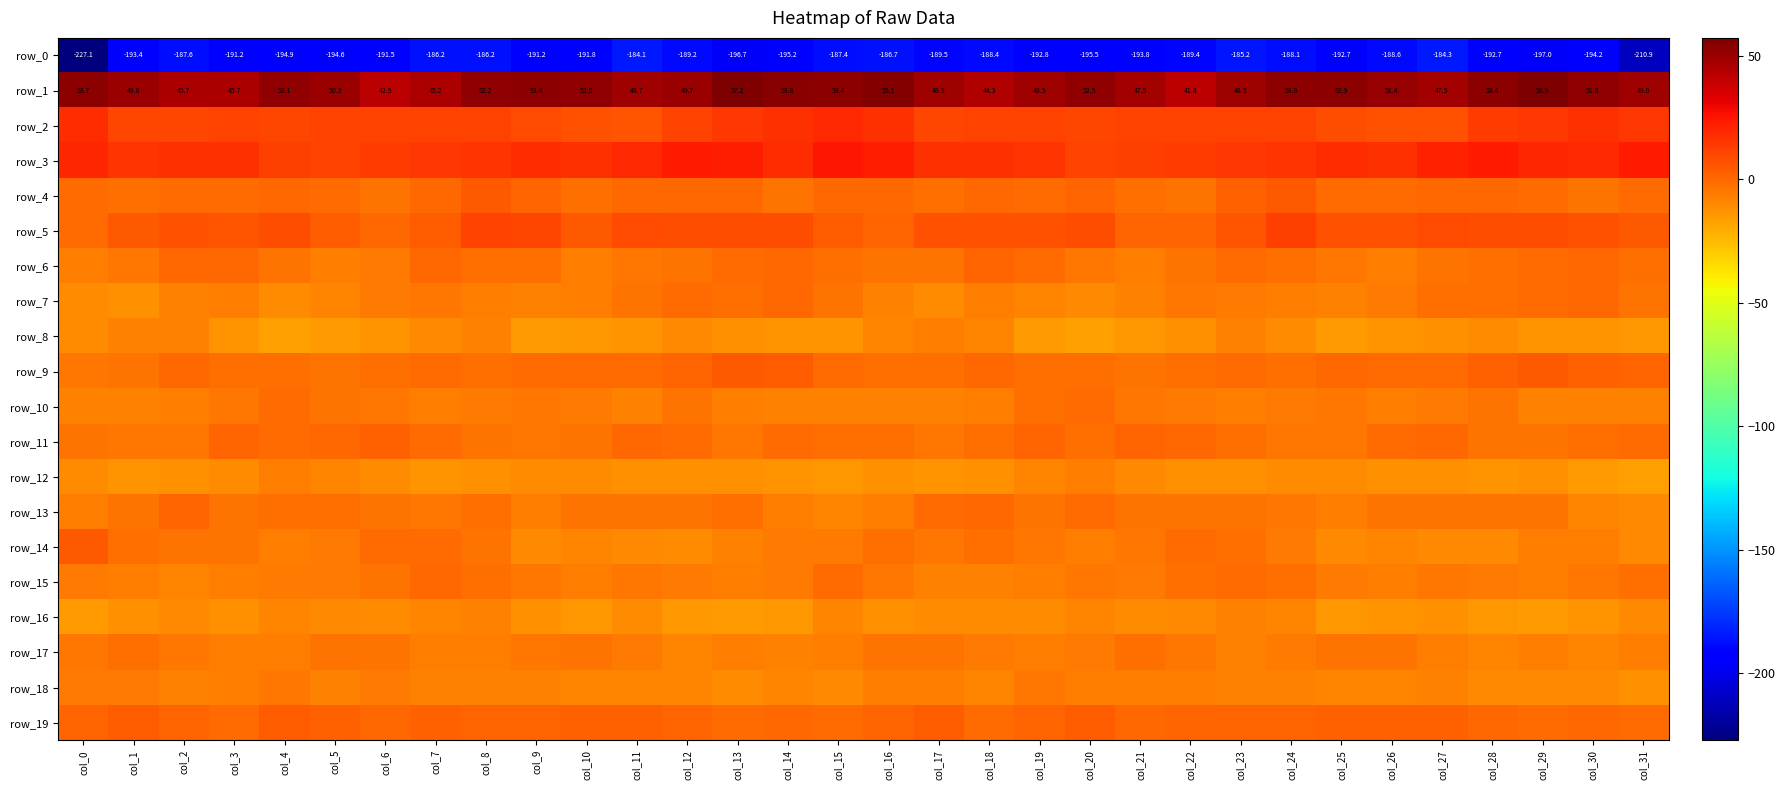

At which label is row_4 closest to 0?

col_4